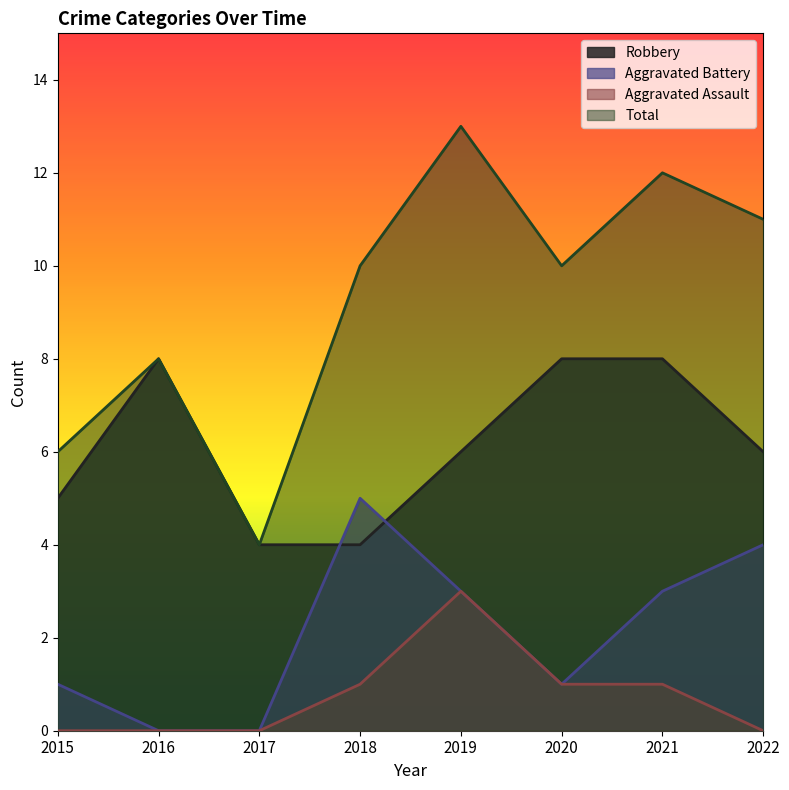

Reading left to right, transcribe all the data shown in this chart.

Robbery: 5	8	4	4	6	8	8	6
Aggravated Battery: 1	0	0	5	3	1	3	4
Aggravated Assault: 0	0	0	1	3	1	1	0
Total: 6	8	4	10	13	10	12	11